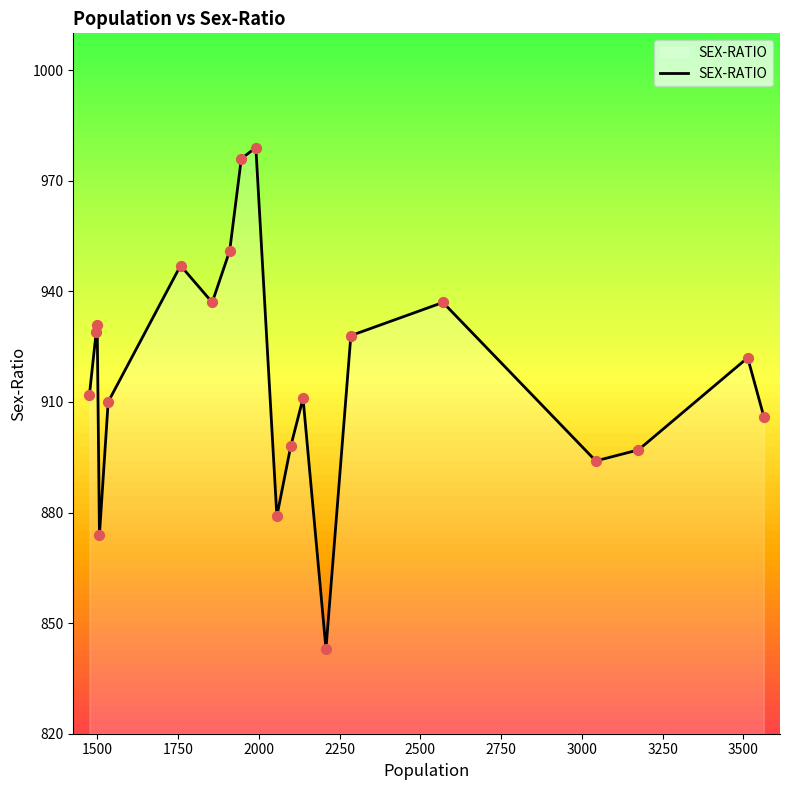

What is the minimum value for SEX-RATIO?

843